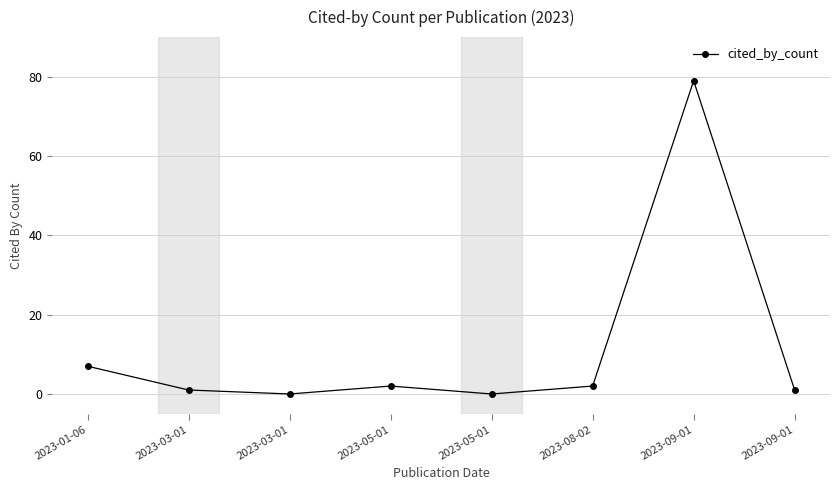

The chart shows a value of 0 at 2023-03-01. True or false?

True